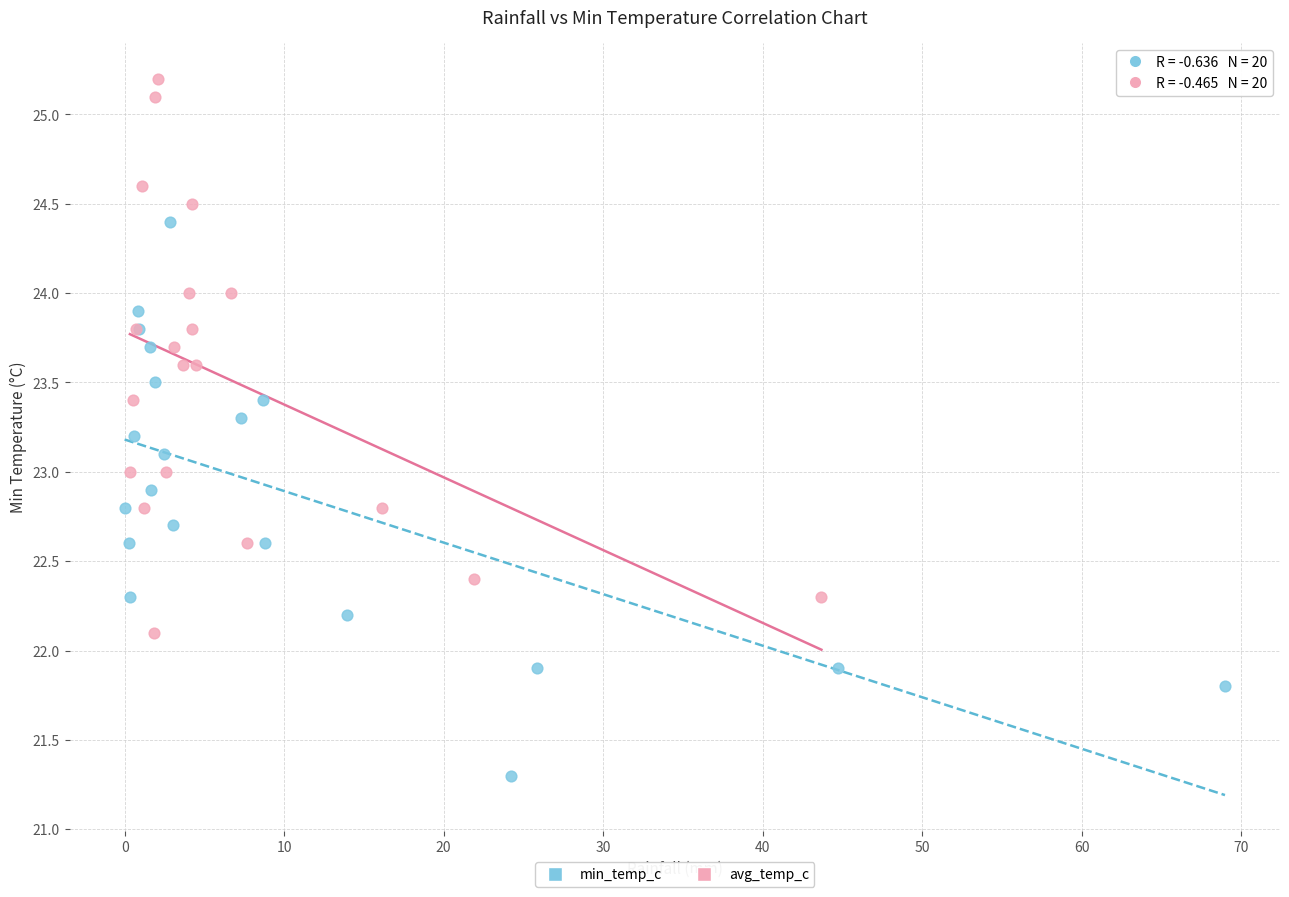

Which series contains the lowest Y value?

min_temp_c